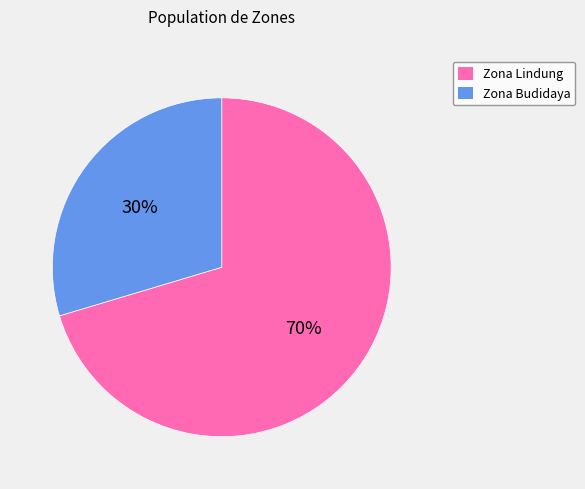

Is the sum of Zona Budidaya and Zona Lindung greater than half?

Yes